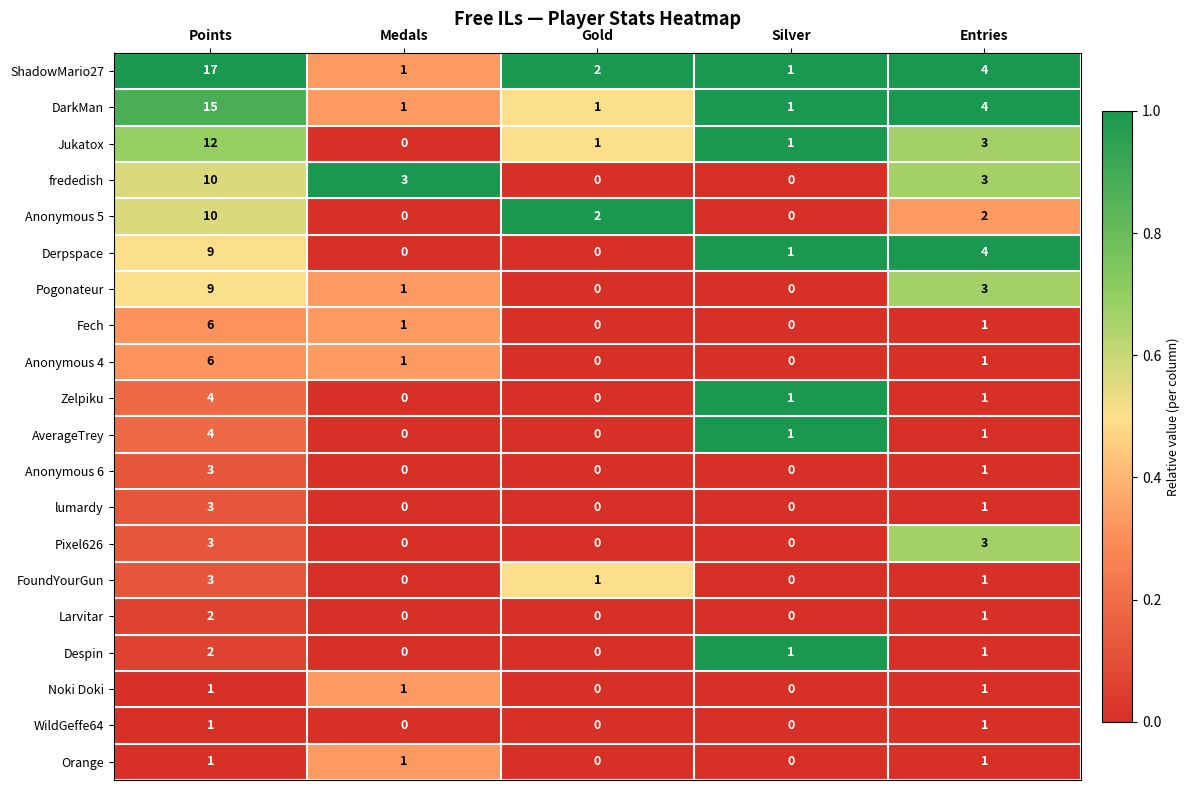

How many categories are shown in the chart?

5